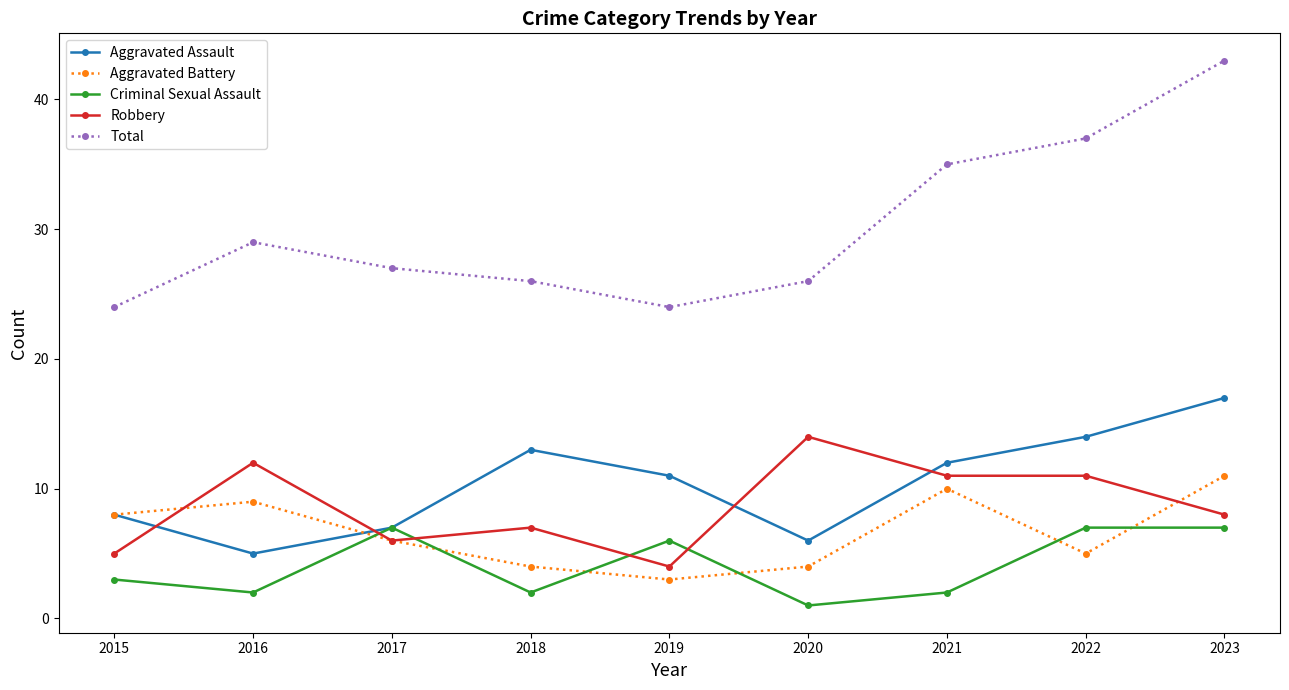

What are all the series names shown in the legend?

Aggravated Assault, Aggravated Battery, Criminal Sexual Assault, Robbery, Total